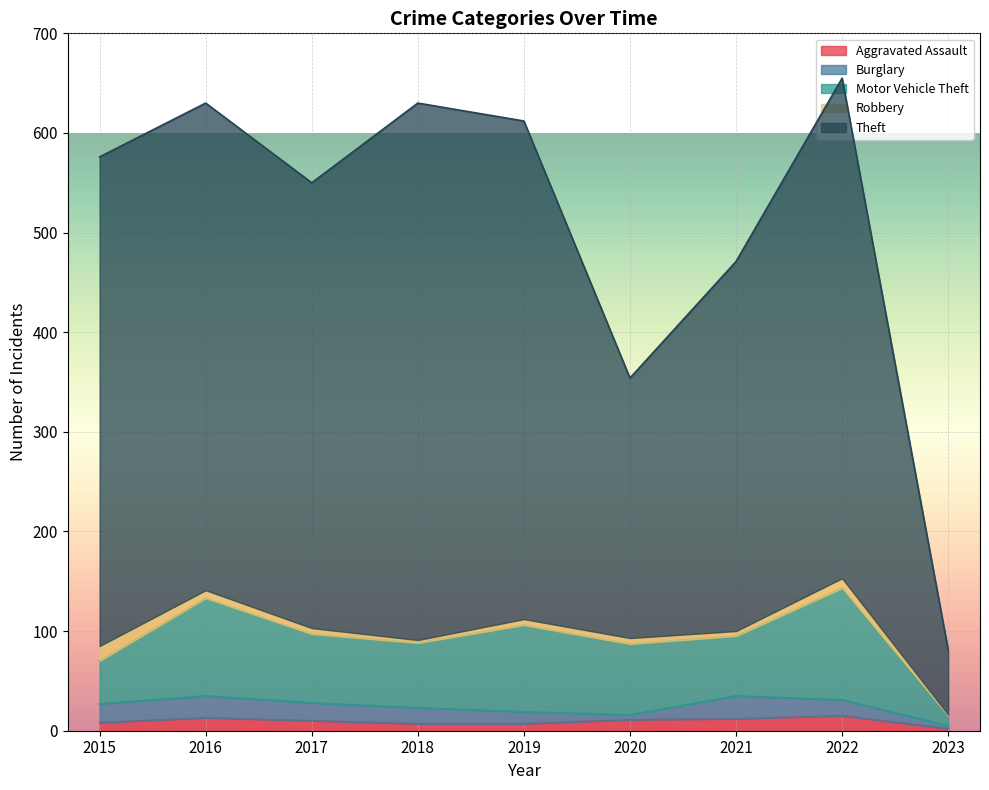

The Burglary series shows 5 at 2020. True or false?

True